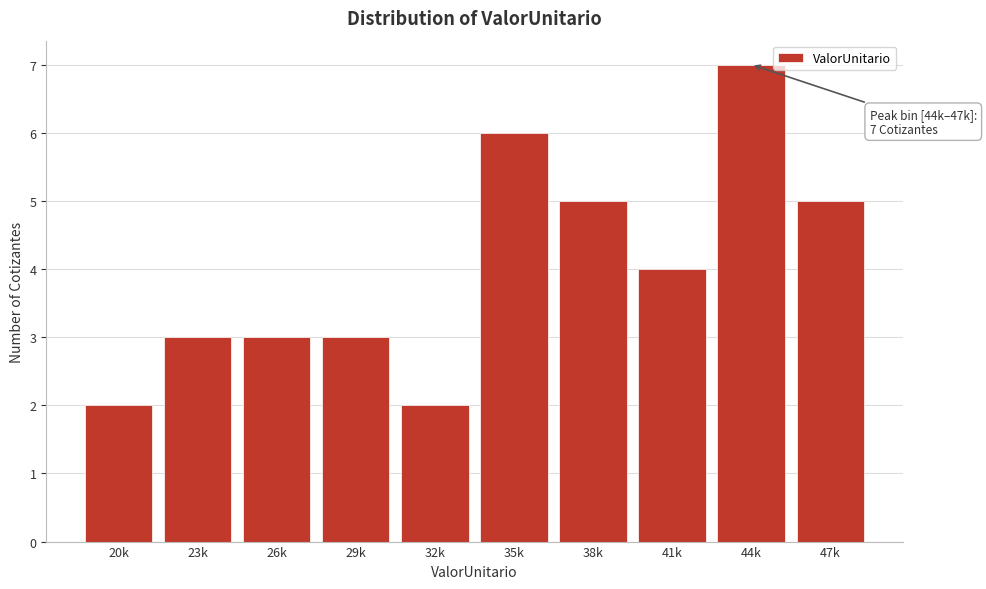

Reading left to right, list all the values displayed in this chart.

2	3	3	3	2	6	5	4	7	5